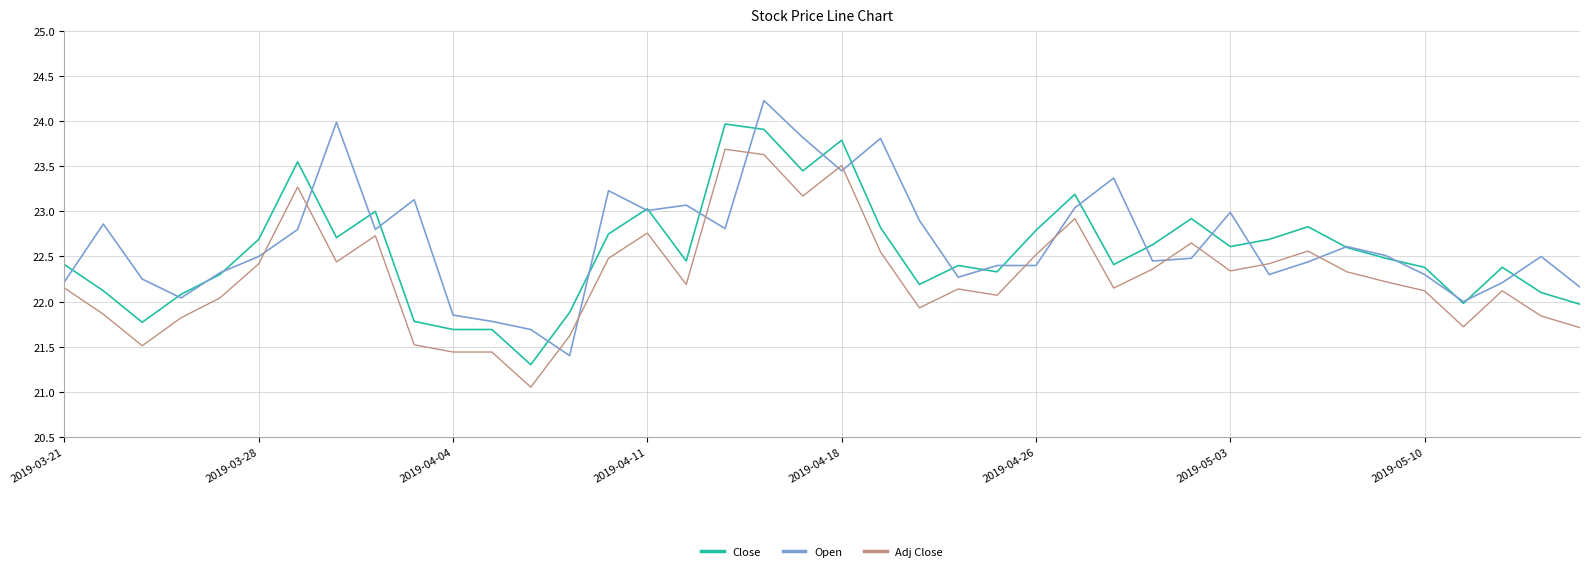

List the series in order of their peak value, highest first.

Open, Close, Adj Close